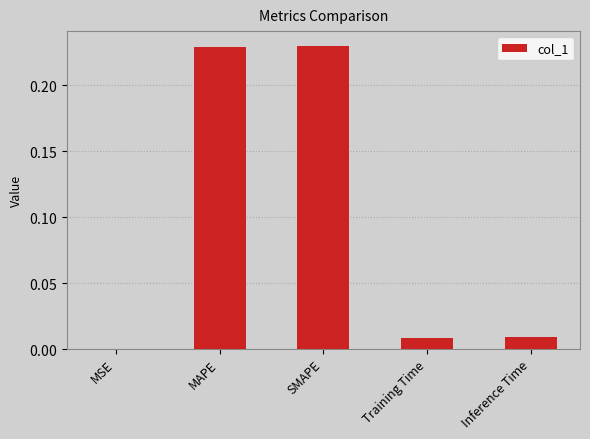

What is the label of the 4th bar from the right?

MAPE